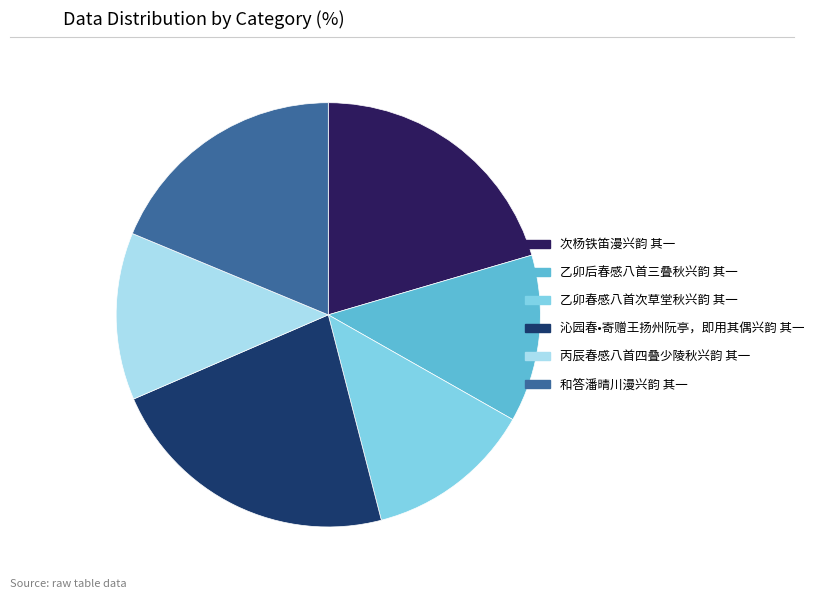

Is the sum of 和答潘晴川漫兴韵 其一 and 乙卯春感八首次草堂秋兴韵 其一 greater than half?

No